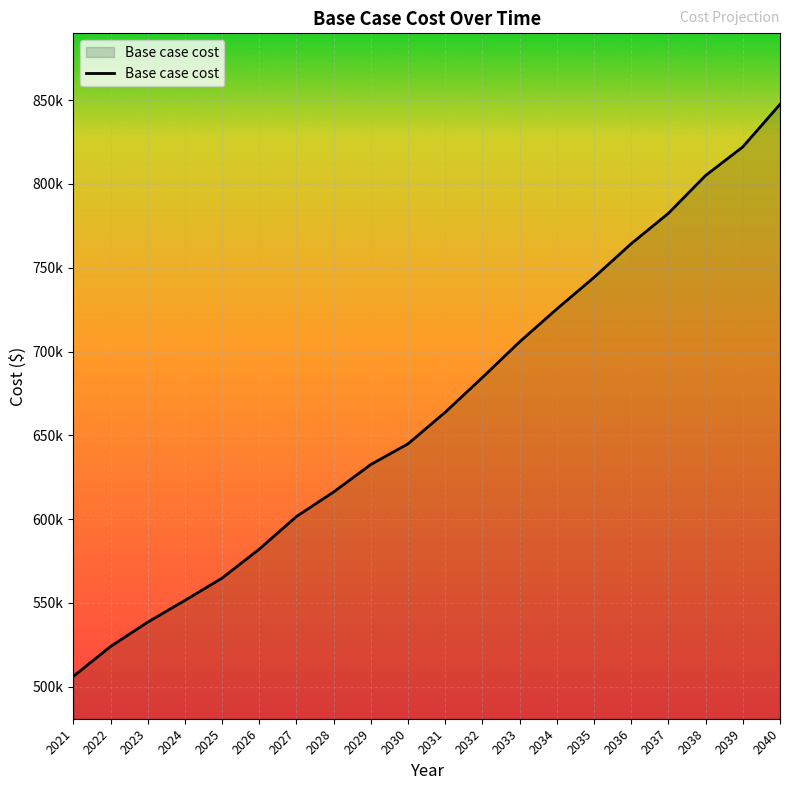

Does the chart have visible grid lines?

Yes